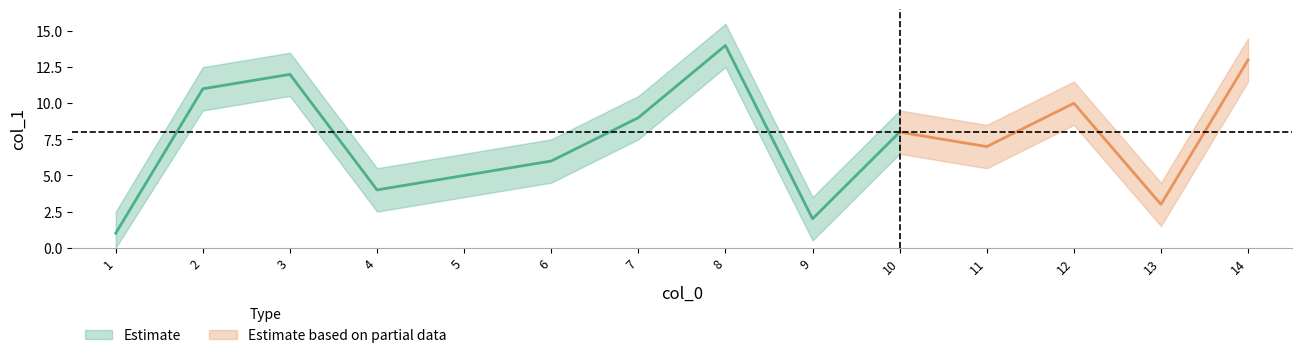

Which category has the lowest value across all series?

1